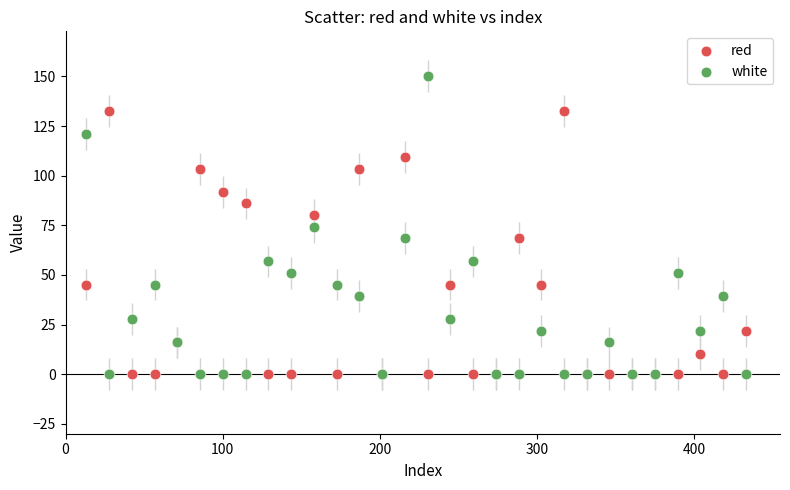

What is the X range (max minus min) for the scatter plot?

419.8